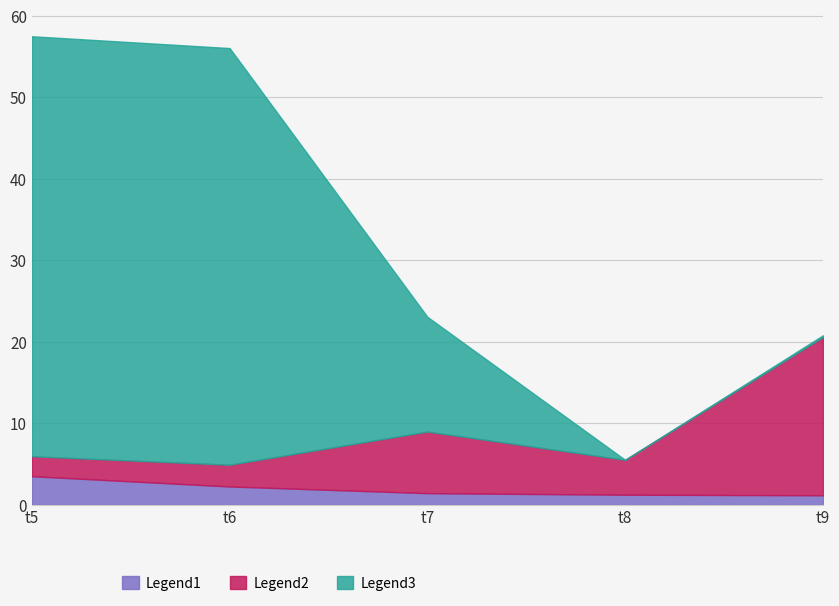

The Legend1 series shows 1.4 at t7. True or false?

True